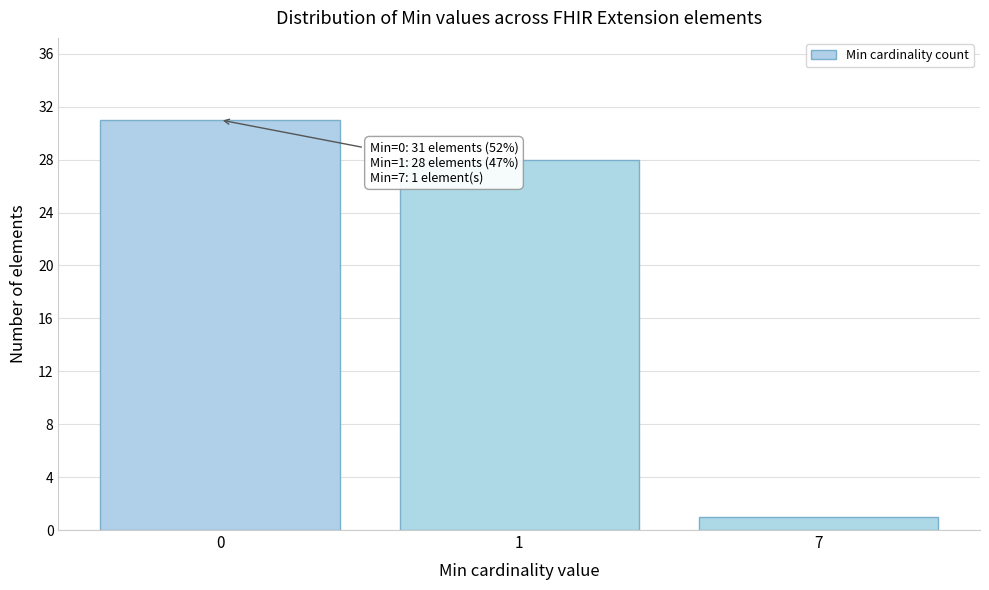

Reading right to left, transcribe all the data shown in this chart.

1	28	31